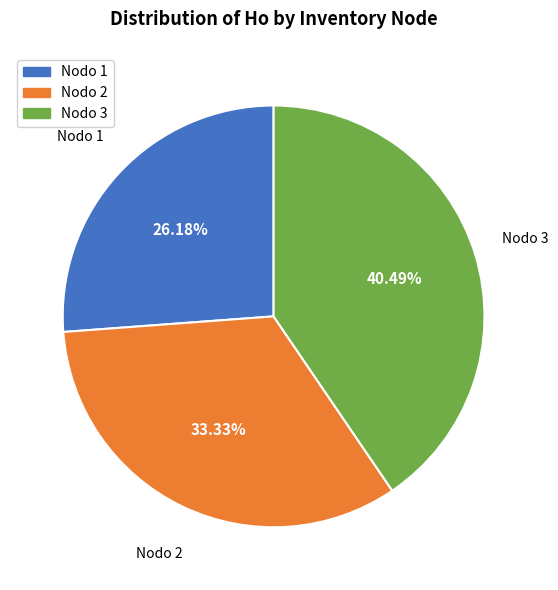

Is there any slice that represents more than half of the pie?

No